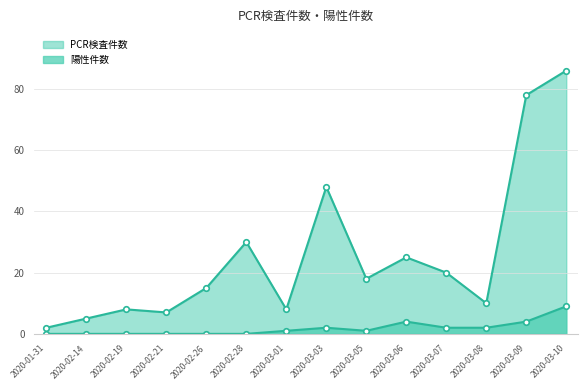

True or false: PCR検査件数 and 陽性件数 cross at least once.

False